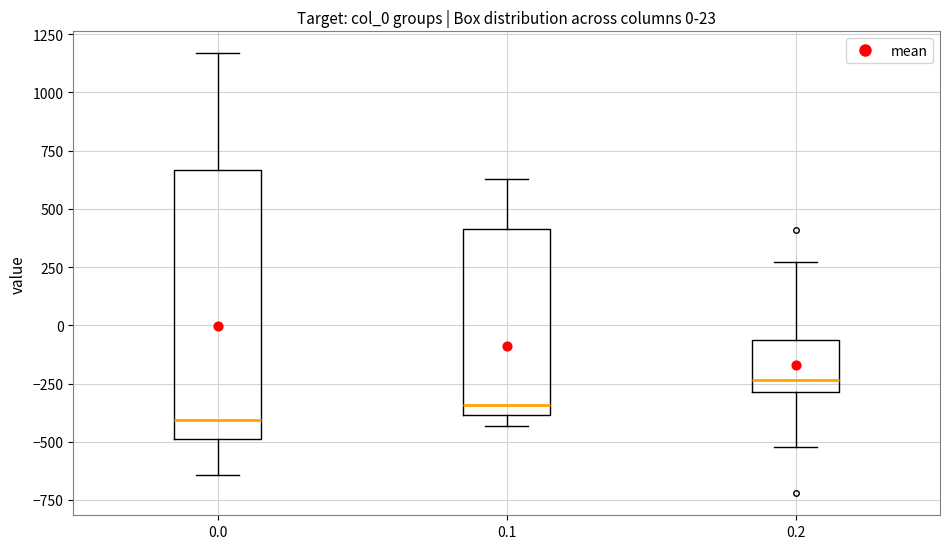

Comparing the boxes themselves (not the whiskers), which one is the tallest?

0.0